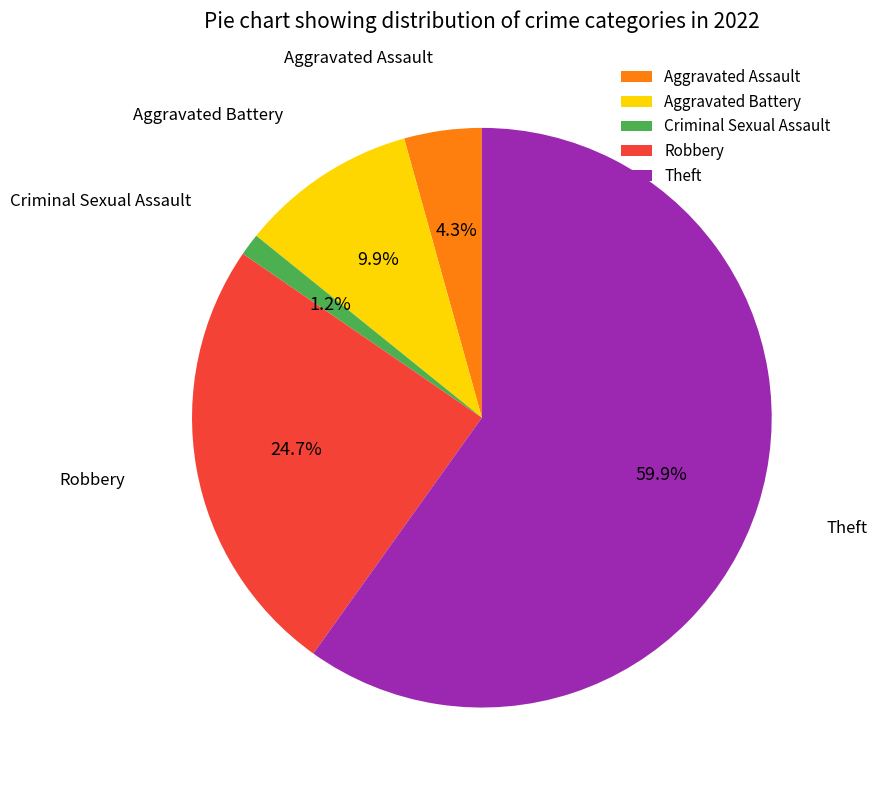

Is it true that Aggravated Battery is 10% of the pie?

True